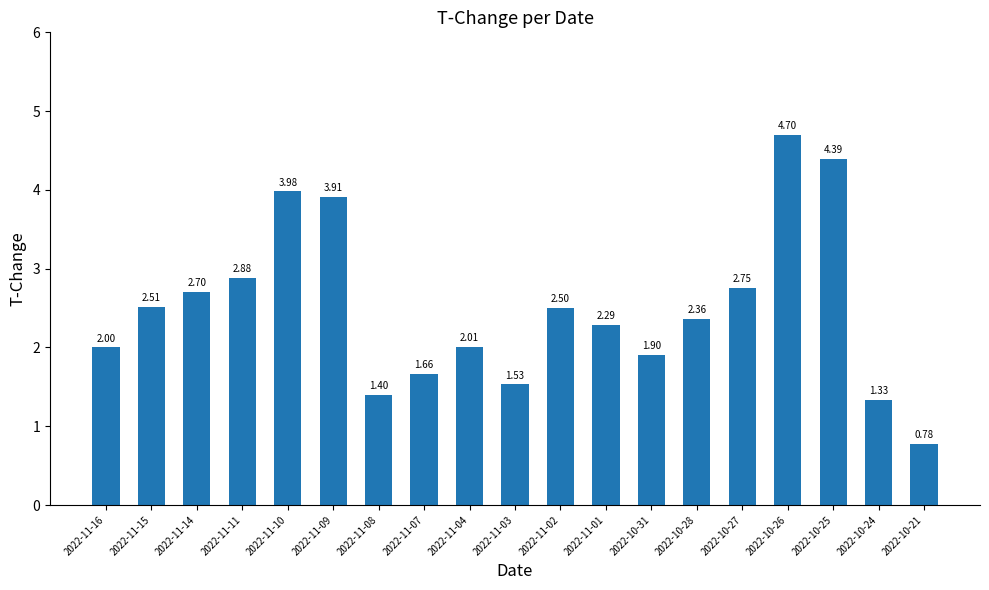

The value at 2022-10-28 is 3.2. True or false?

False